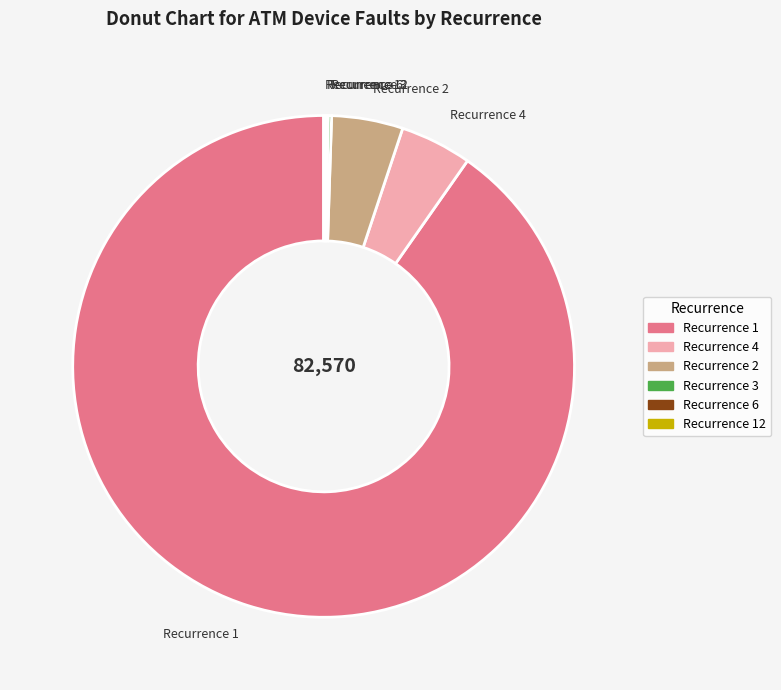

True or false: Recurrence 1 accounts for 79% of the total.

False